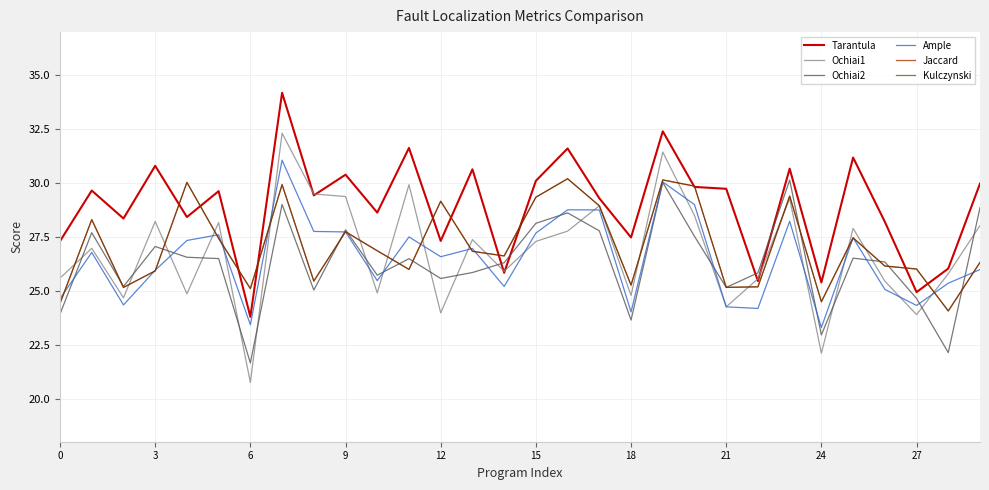

How many values in the Ochiai1 series are below 27?

15